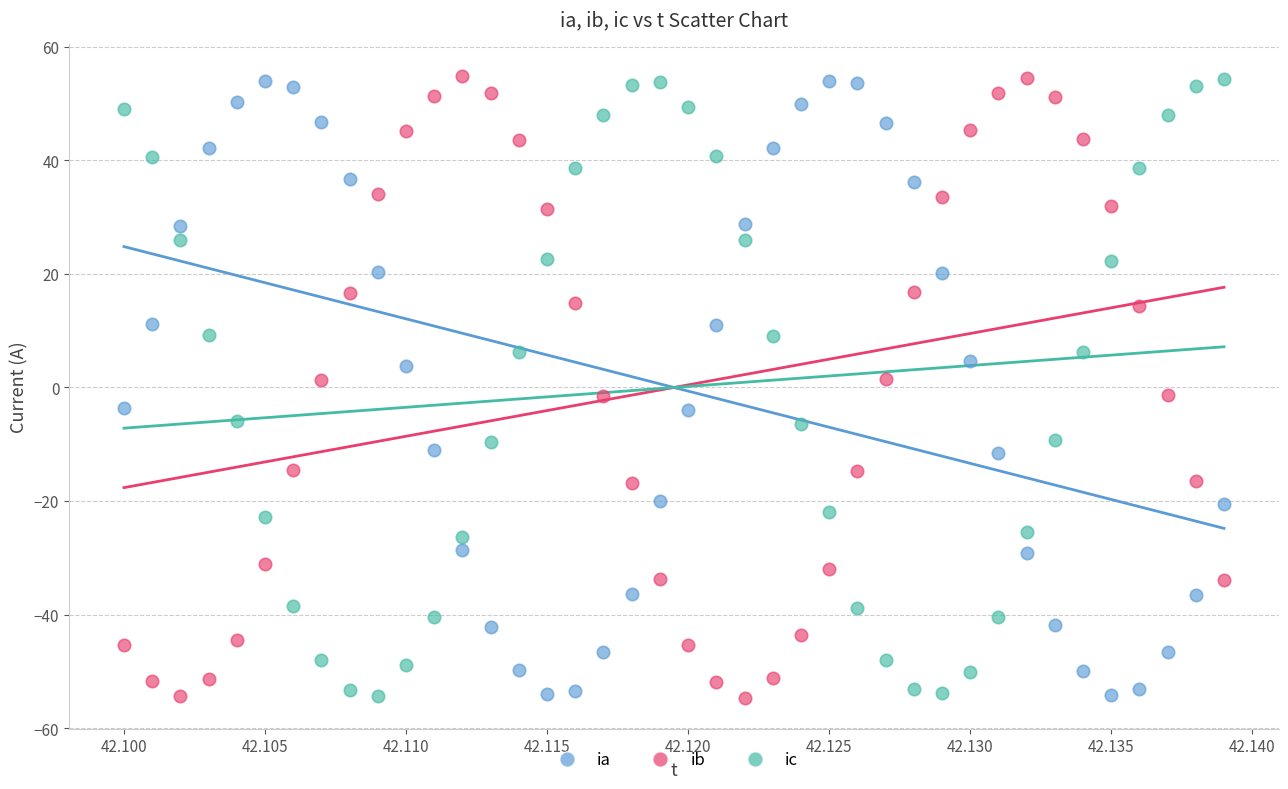

Across all data points, what is the range of Y values (max minus min)?

109.6